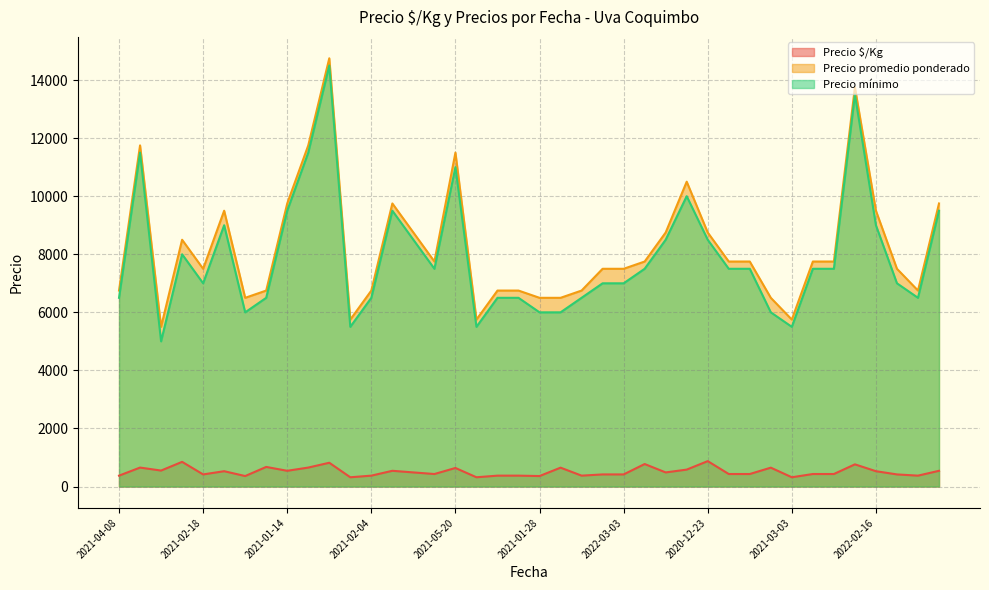

The value of Precio promedio ponderado at 2021-02-04 is 6750. True or false?

True